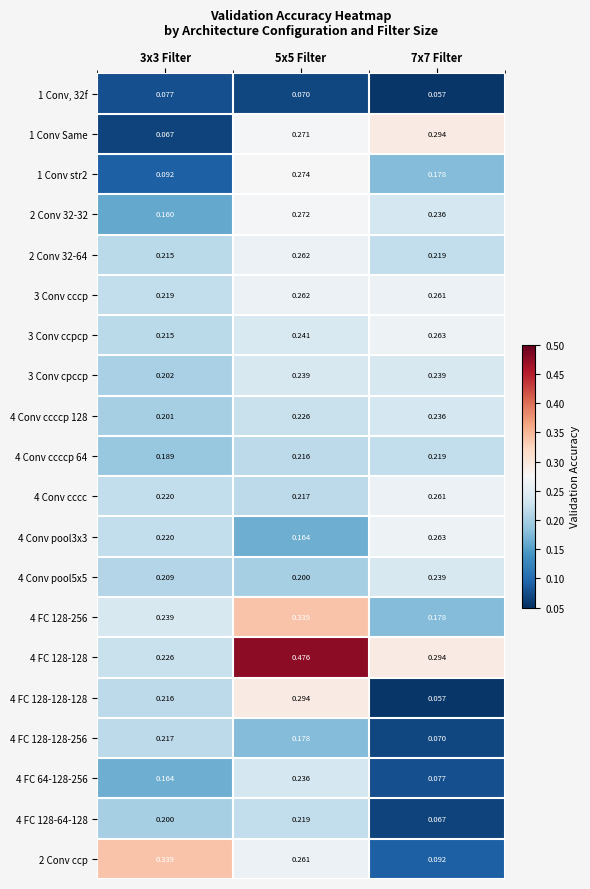

Rank the series by their maximum value, from lowest to highest.

1 Conv, 32f, 4 FC 128-128-256, 4 Conv ccccp 64, 4 FC 128-64-128, 4 Conv ccccp 128, 4 FC 64-128-256, 3 Conv cpccp, 4 Conv pool5x5, 4 Conv cccc, 2 Conv 32-64, 3 Conv cccp, 3 Conv ccpcp, 4 Conv pool3x3, 2 Conv 32-32, 1 Conv str2, 1 Conv Same, 4 FC 128-128-128, 4 FC 128-256, 2 Conv ccp, 4 FC 128-128